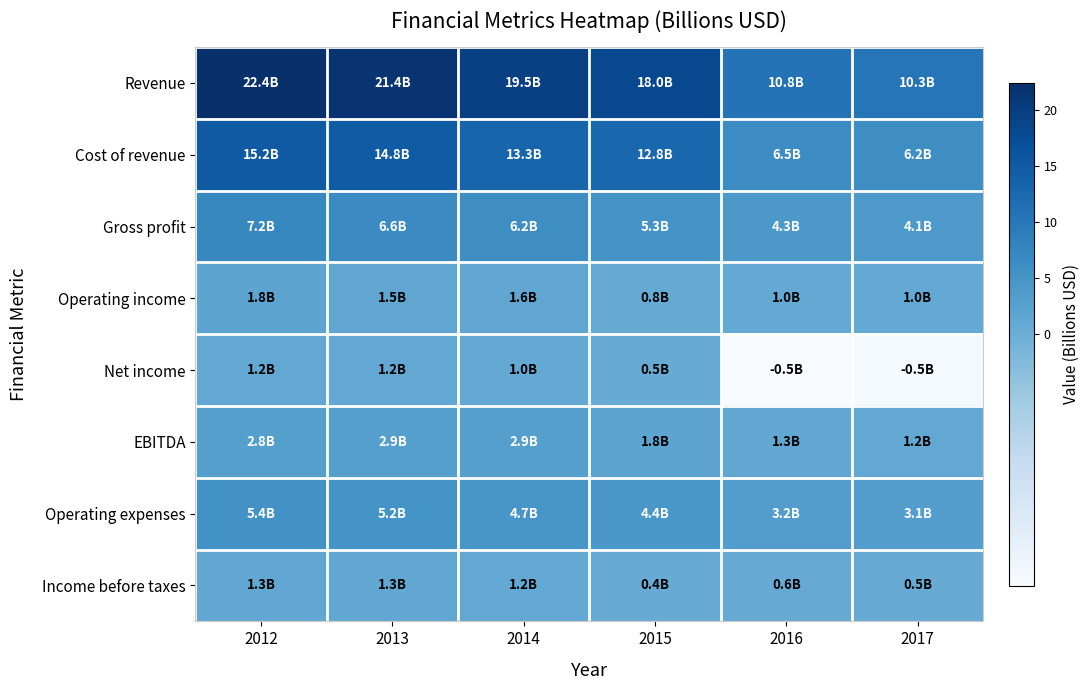

What is the smallest value displayed?

-0.5